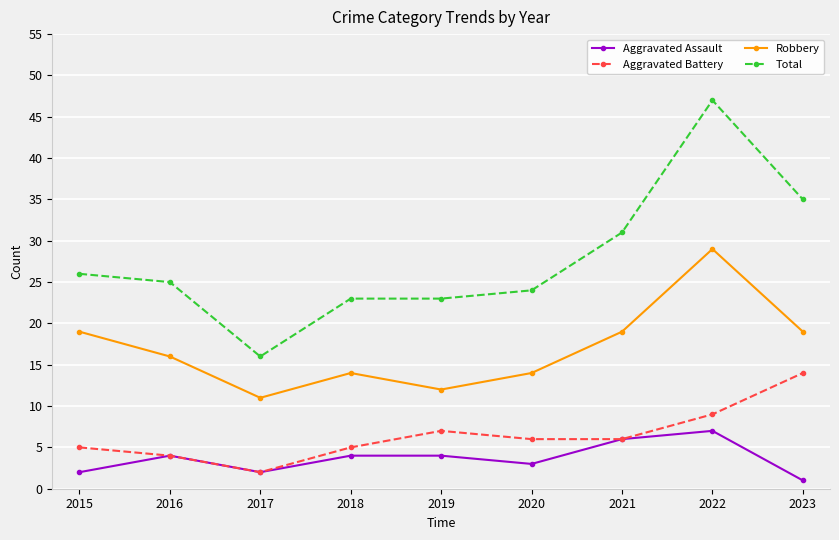

What is the average value of the Aggravated Battery series?

6